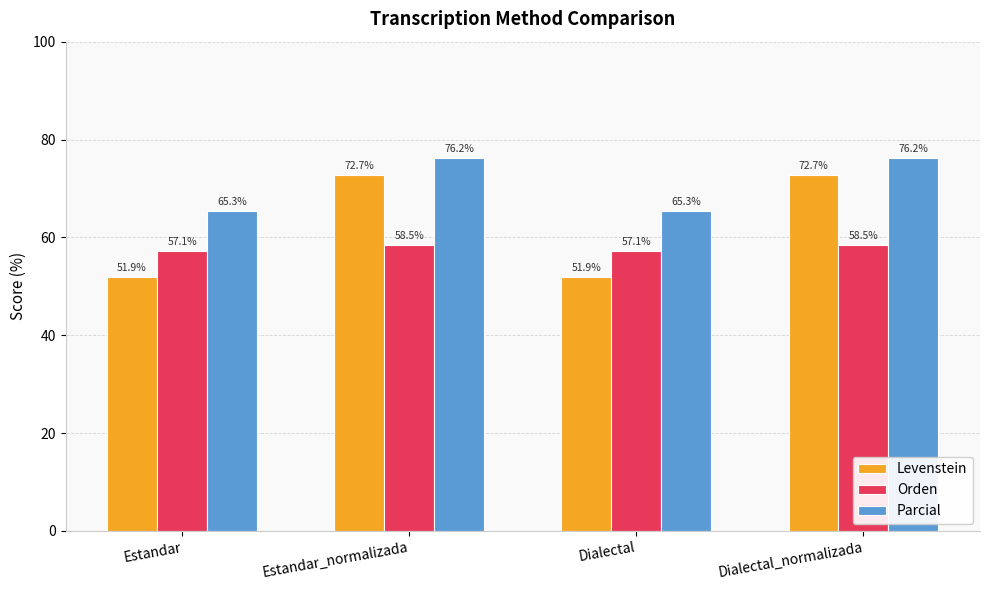

What is the spread (max minus min) of values at Dialectal?

13.5